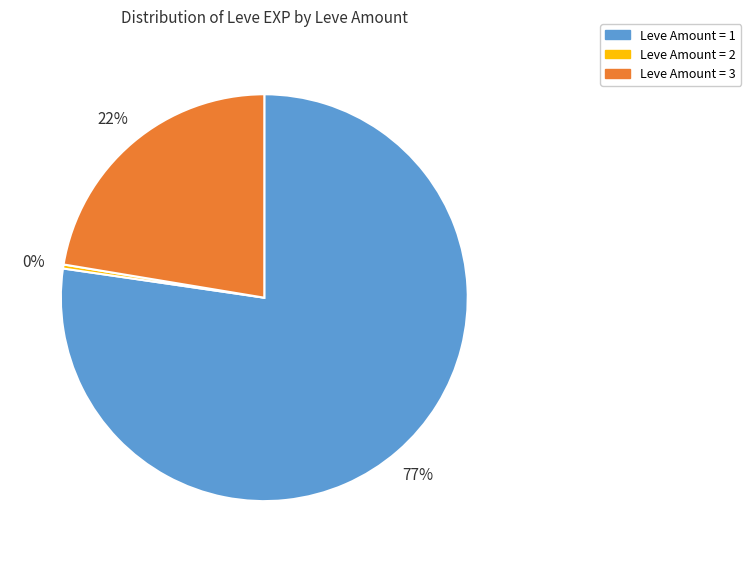

Rank the categories by value from lowest to highest.

Leve Amount = 2, Leve Amount = 3, Leve Amount = 1